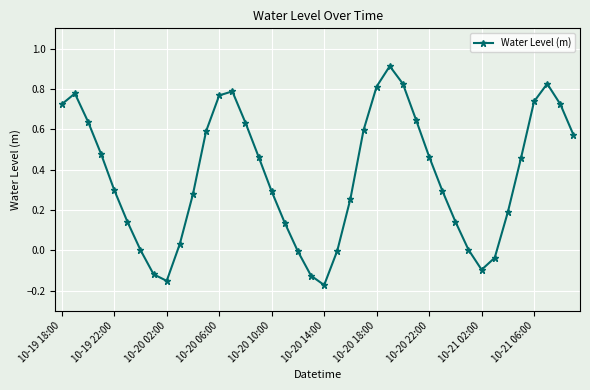

What is the maximum value shown in the chart?

0.9